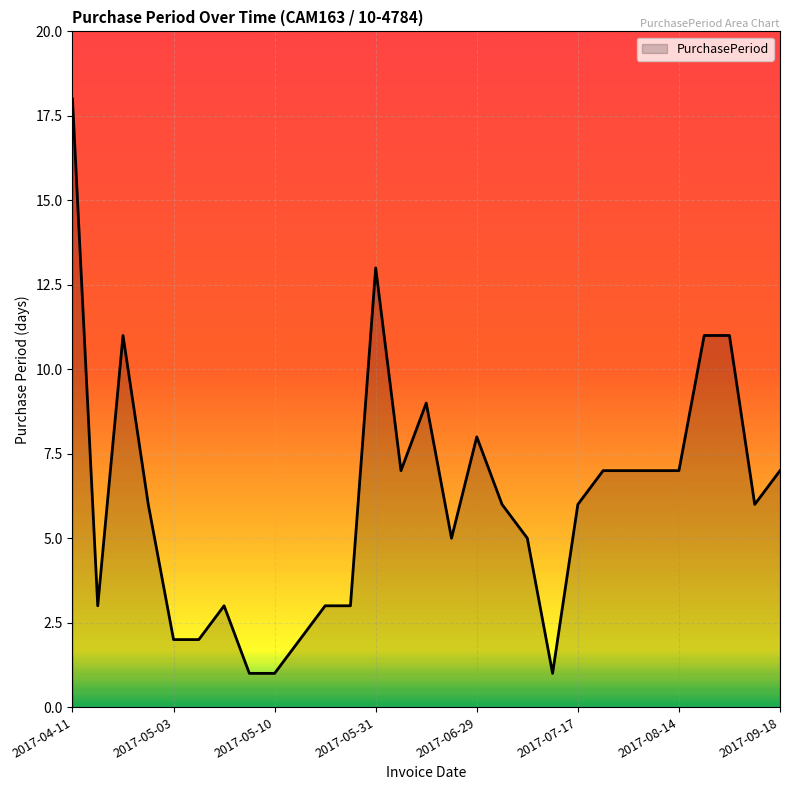

What is the greatest value displayed?

18